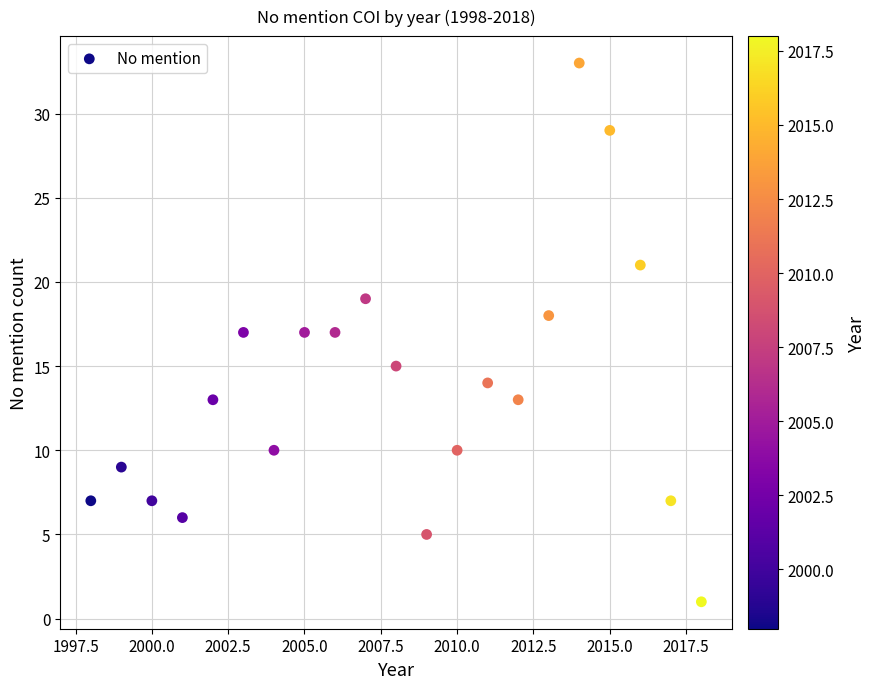

What is the range of Y values (max minus min)?

32